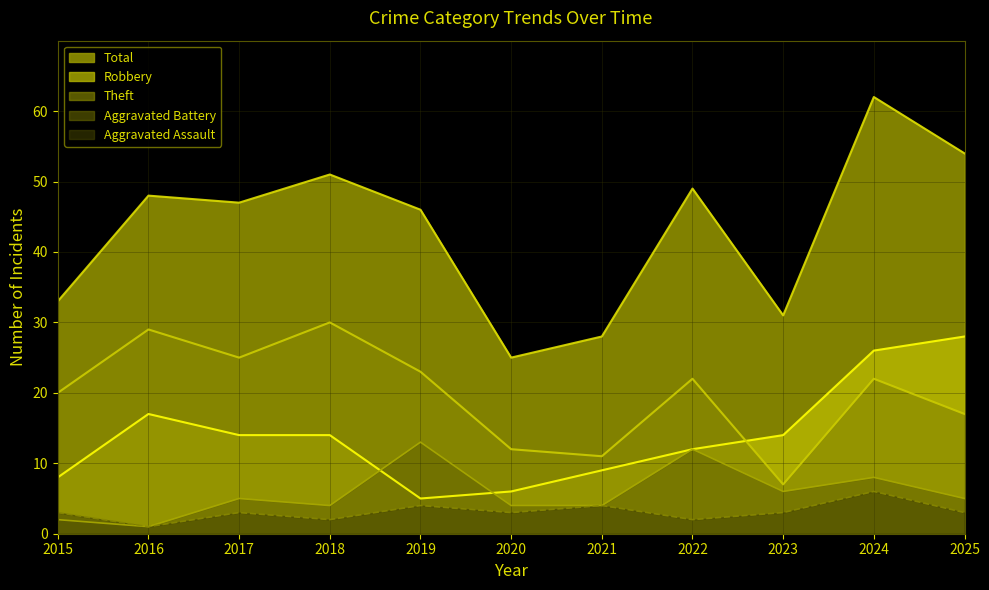

The value of Robbery at 2016 is 26. True or false?

False